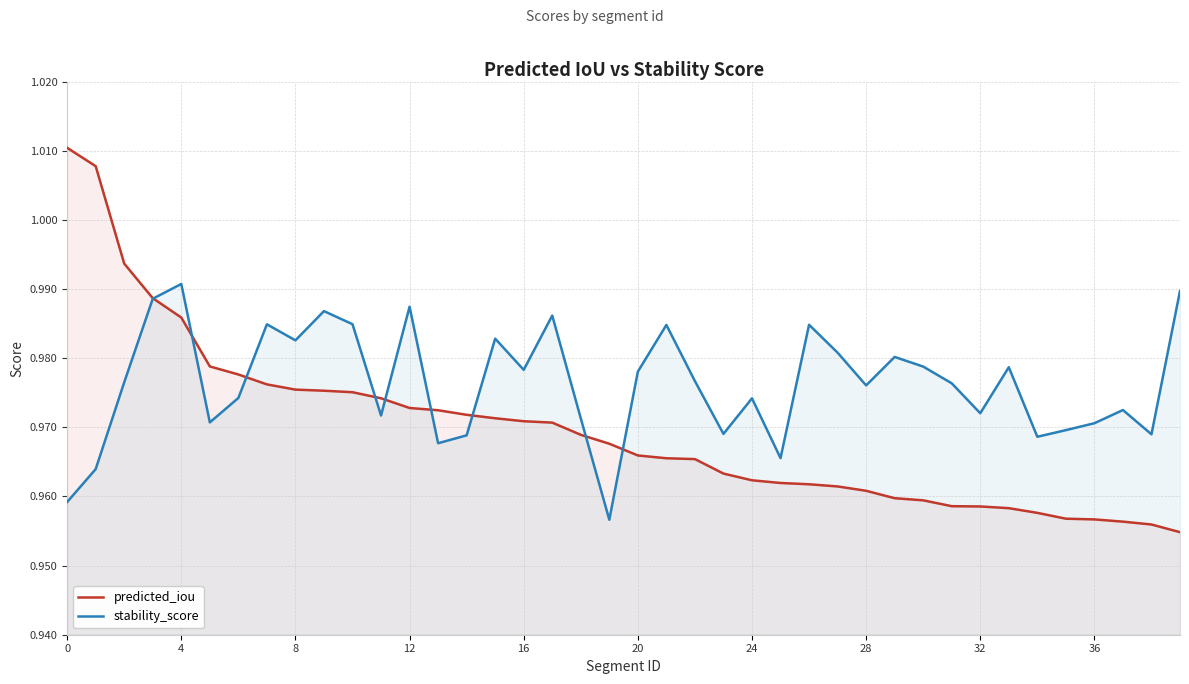

How many series are shown in this chart?

2